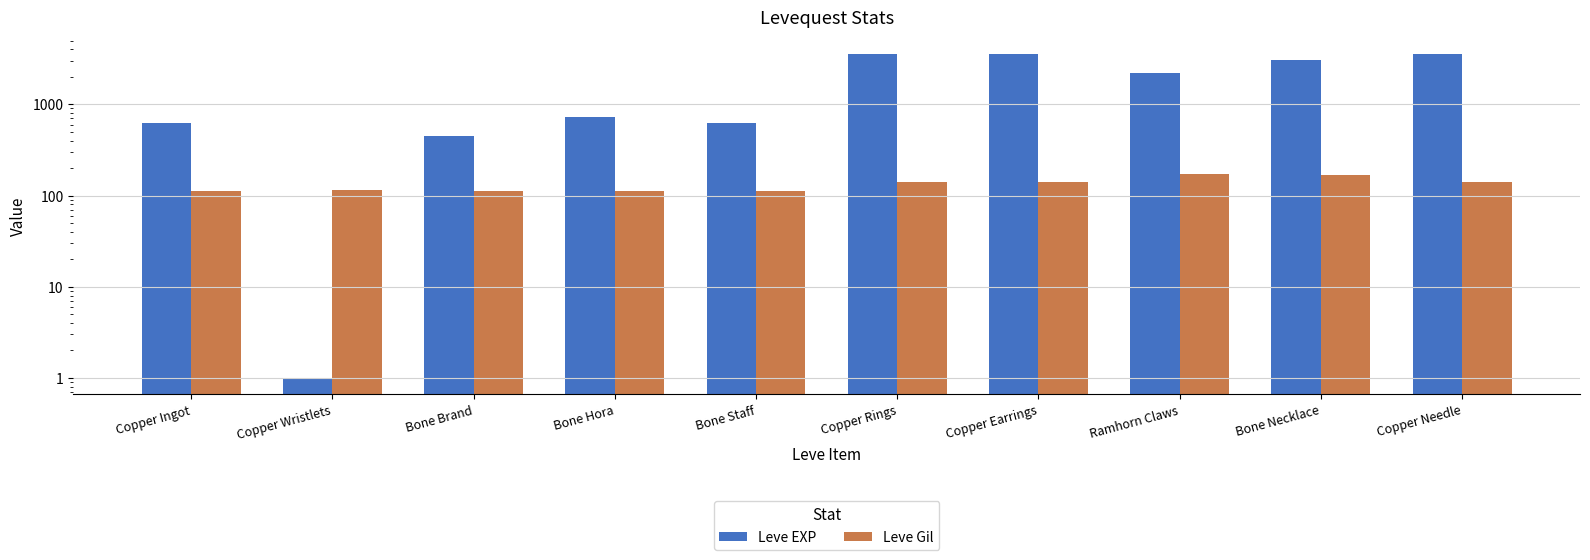

How many distinct data groups are displayed?

2